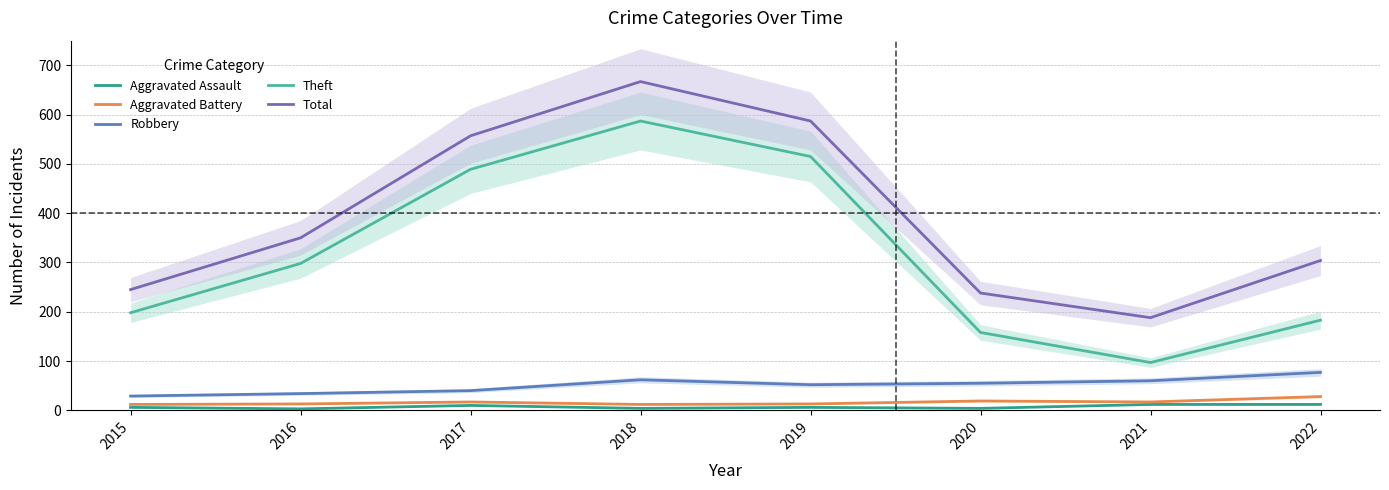

Where does the Robbery series first go above 55?

2018